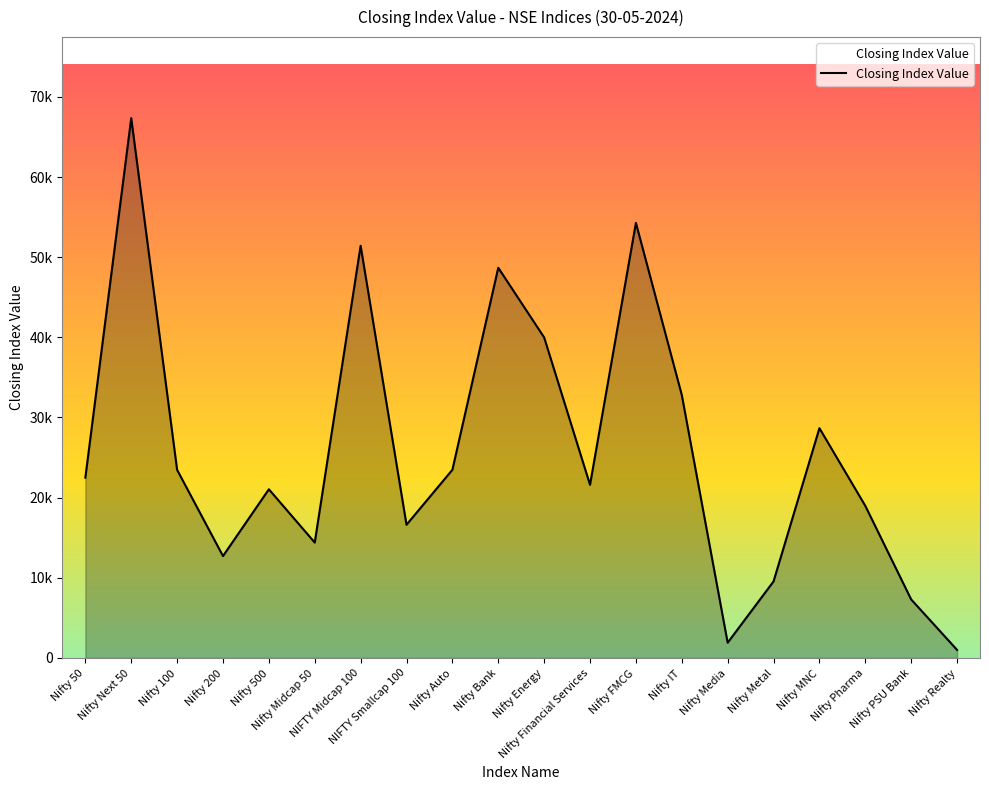

What is the change in value from Nifty 500 to Nifty Realty?

-20042.5